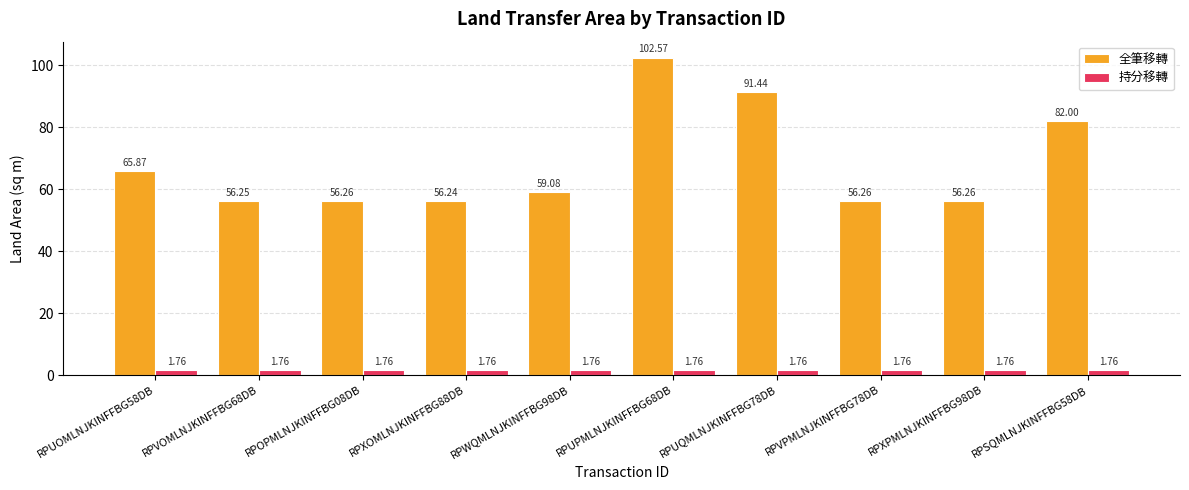

Rank the series by their average value, from lowest to highest.

持分移轉, 全筆移轉